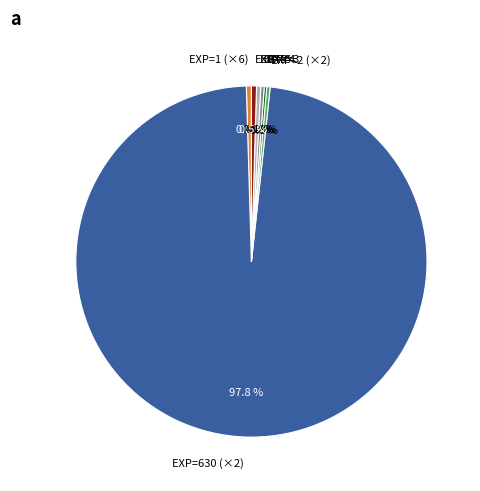

Which slice is the largest?

EXP=630 (×2)